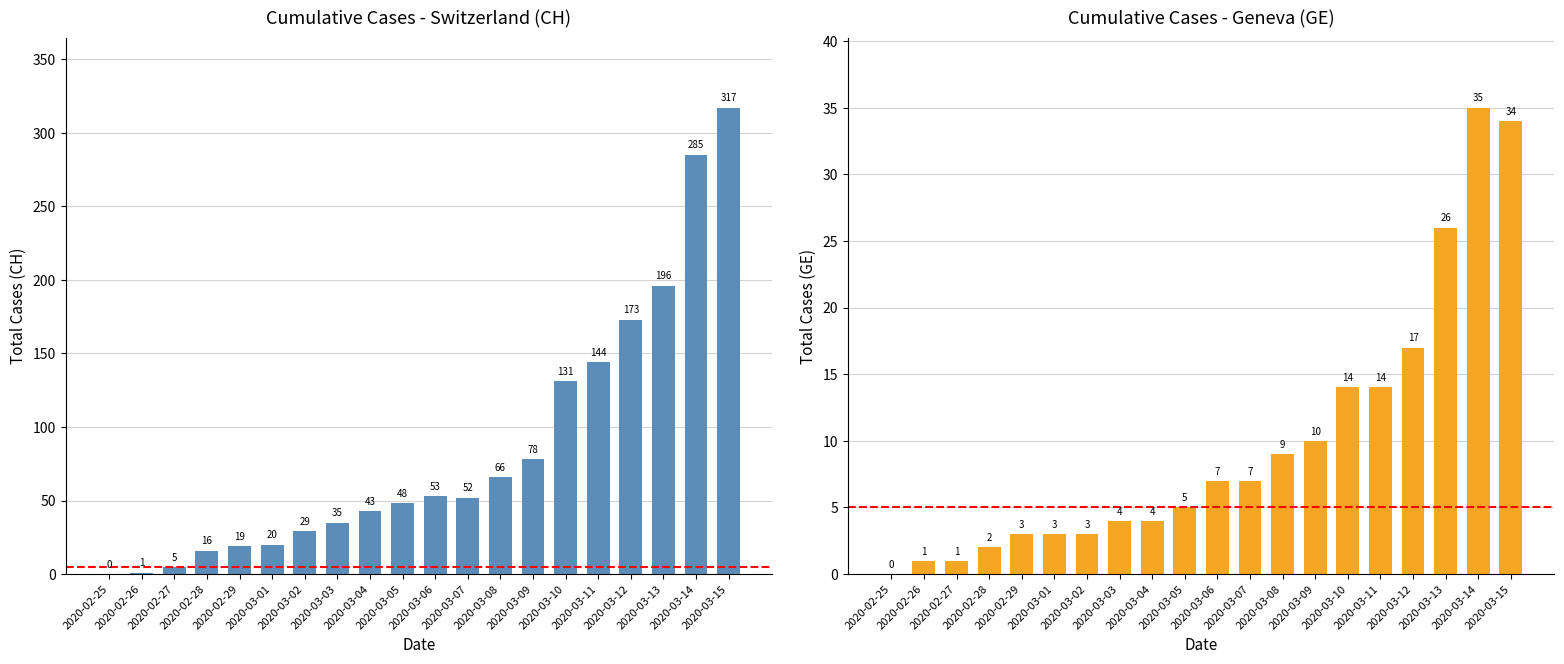

Is the value of CH at 2020-03-01 greater than the value of GE at 2020-03-02?

Yes